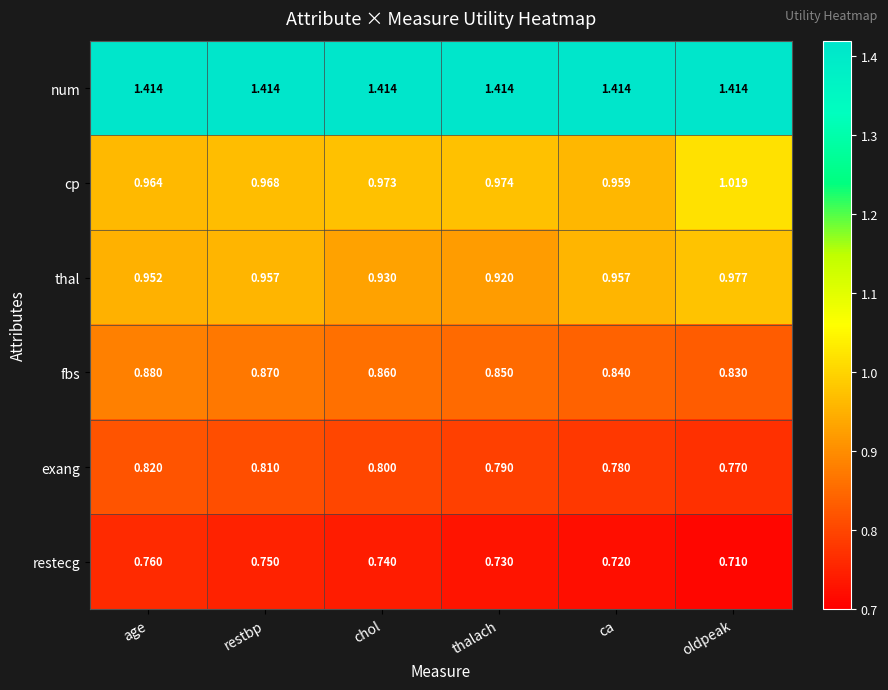

Which series has the largest range (max minus min)?

cp